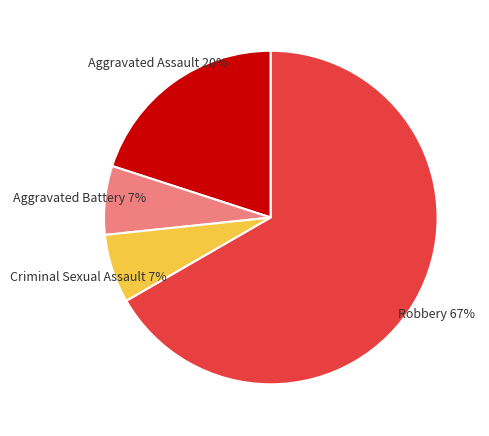

What is the largest slice in the pie chart?

Robbery